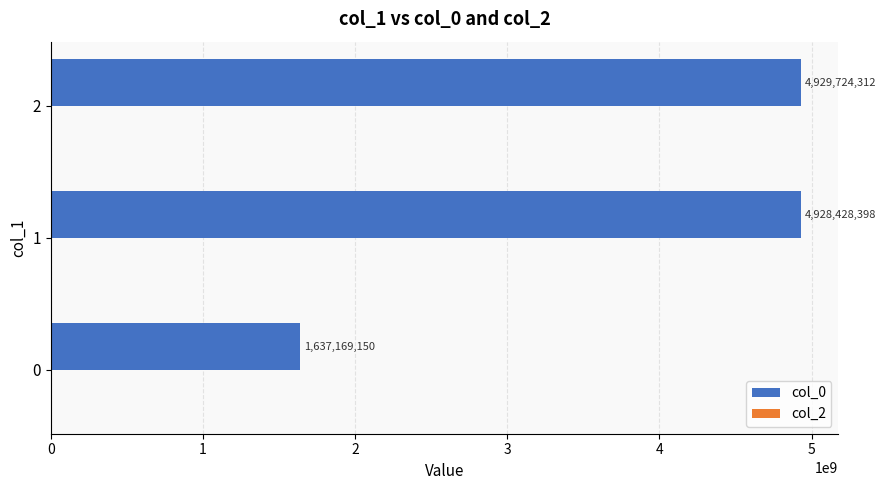

Which label corresponds to the largest value in the chart?

2